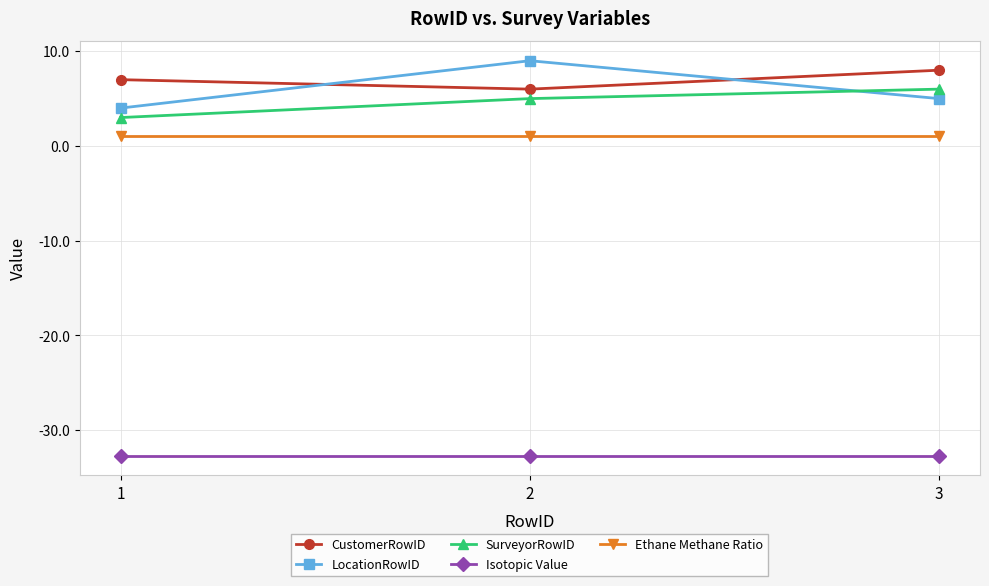

Which series changed the most between 1 and 2?

LocationRowID